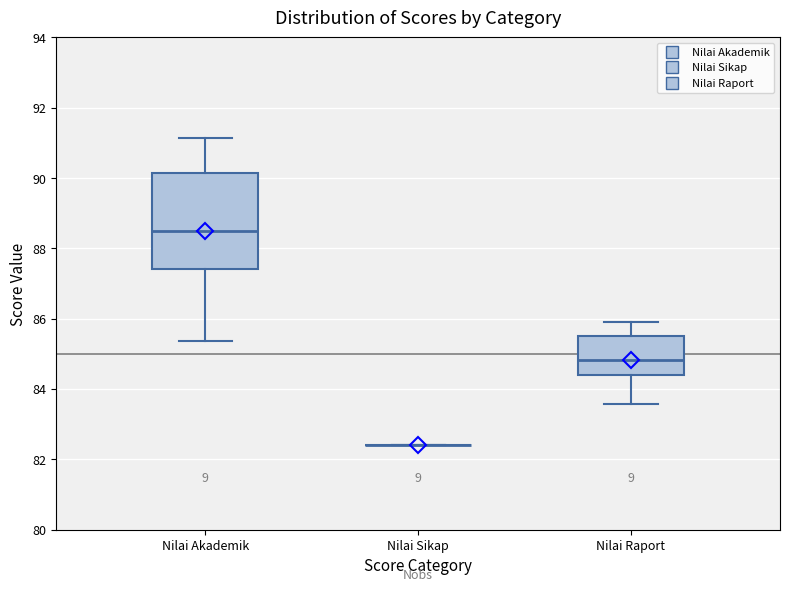

Reading left to right, read every box against the y-axis: the position of its median line, the range the box covers, and the ends of its whiskers. The values are not printed on the chart, so give them approximately, as read against the axis.

Nilai Akademik: median 88.4, box 87.4 to 90.2, whiskers 85.4 to 91.2
Nilai Sikap: box collapsed to a line at 82.4, whiskers 82.4 to 82.4
Nilai Raport: median 84.8, box 84.4 to 85.4, whiskers 83.6 to 85.8